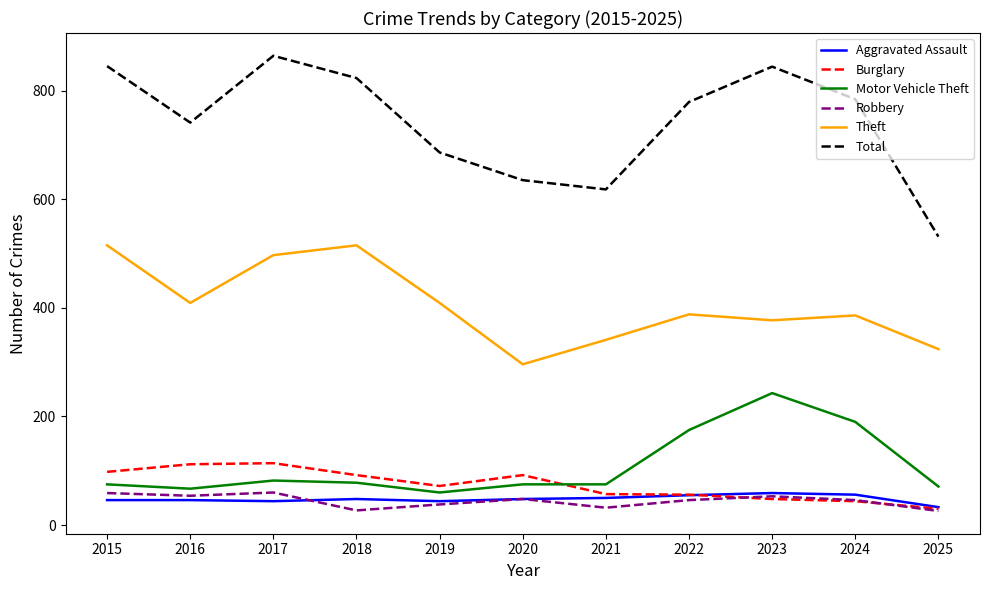

Which category has the highest value across all series?

2017